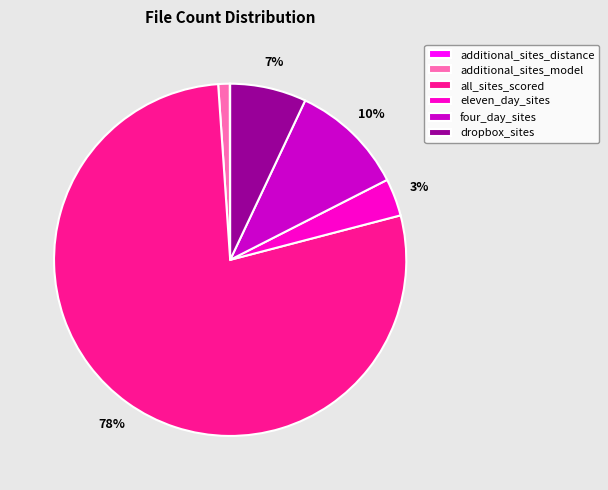

Do eleven_day_sites and additional_sites_model together represent more than half of the pie?

No